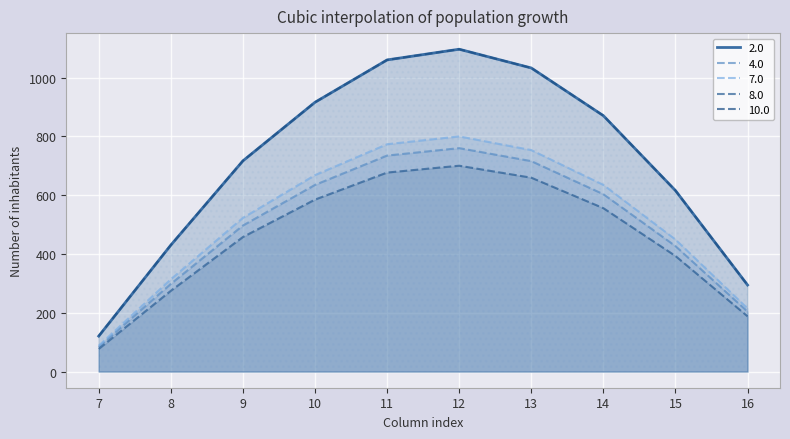

At which category is the sum across all series the highest?

12